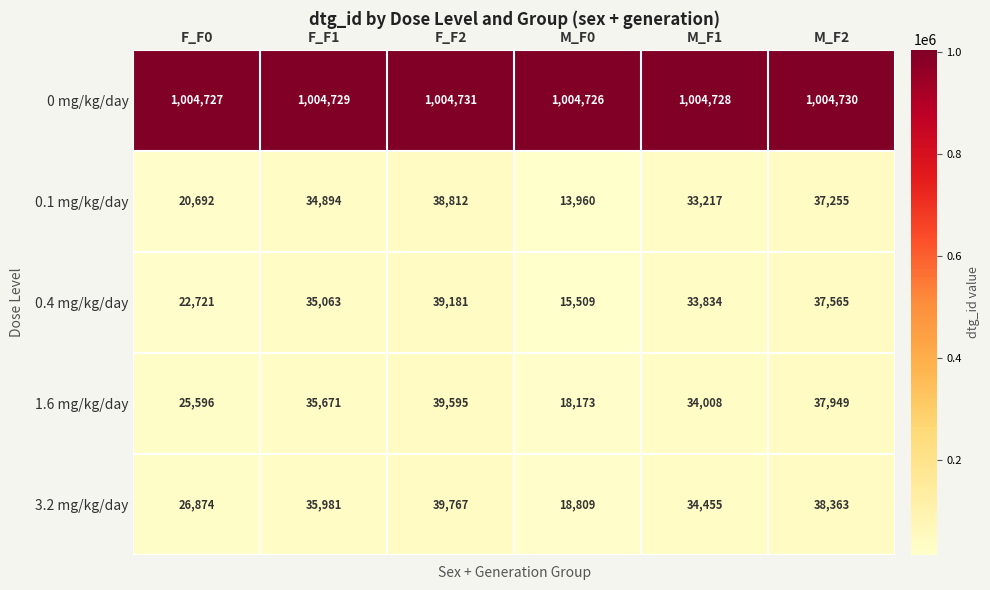

Which series has the largest total across all categories?

0 mg/kg/day